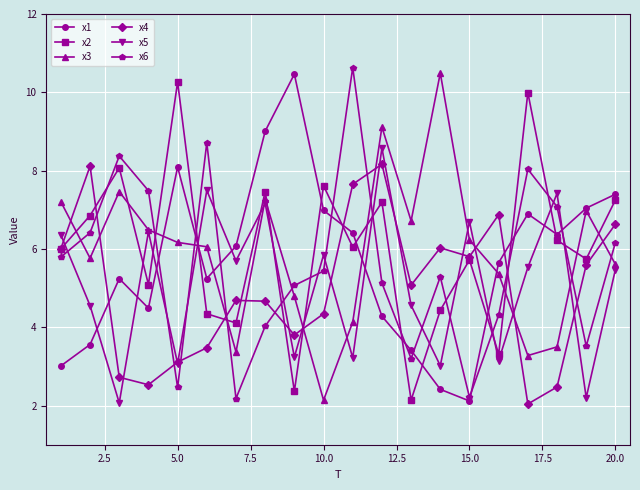

What is the value of the x5 point at the 16th from the left?

3.1